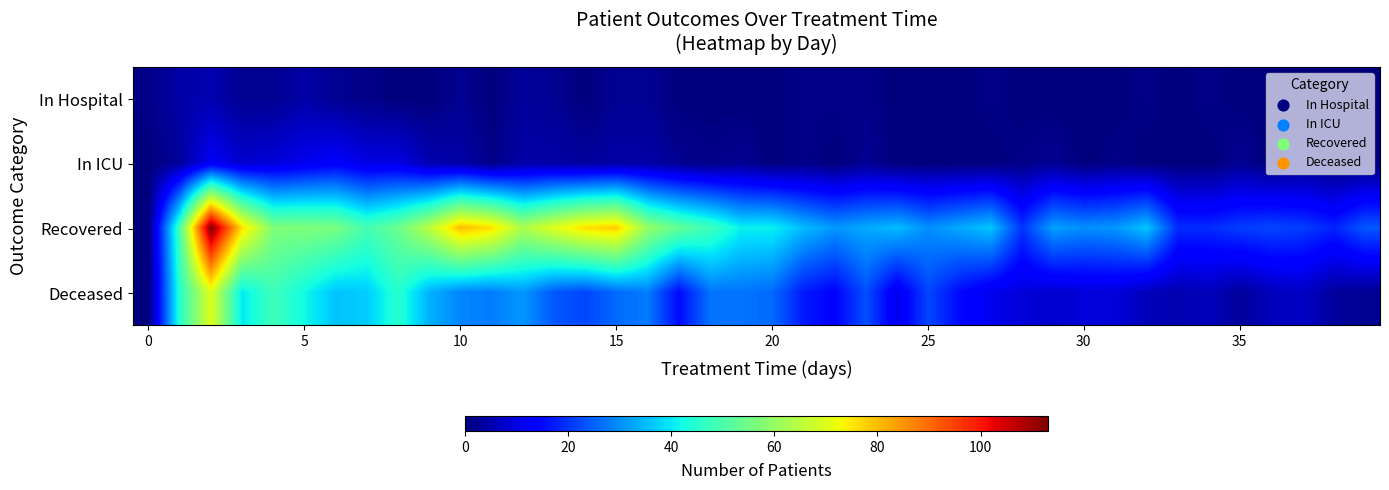

Which series has the widest spread of values?

Recovered